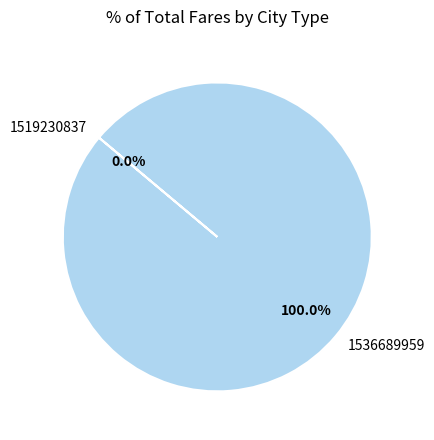

Count the number of slices in the pie.

2